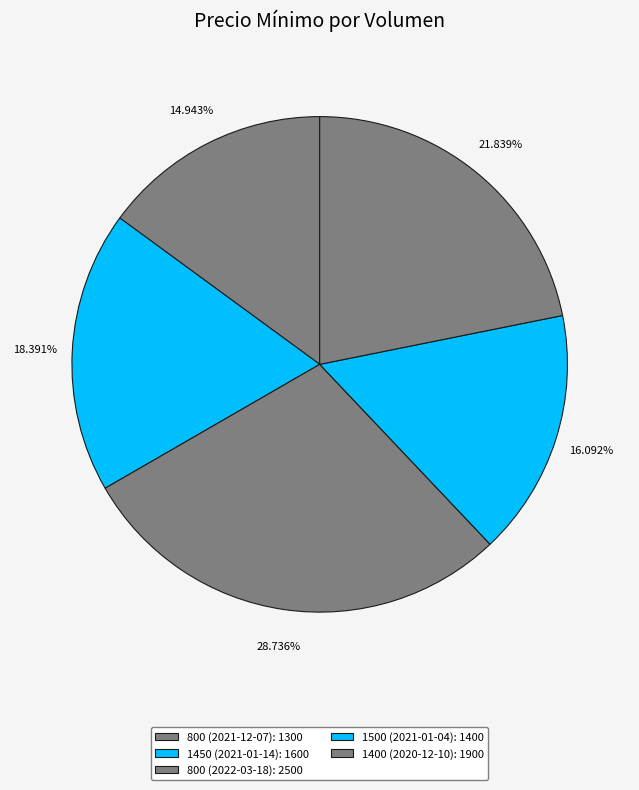

How many segments does this pie chart have?

5